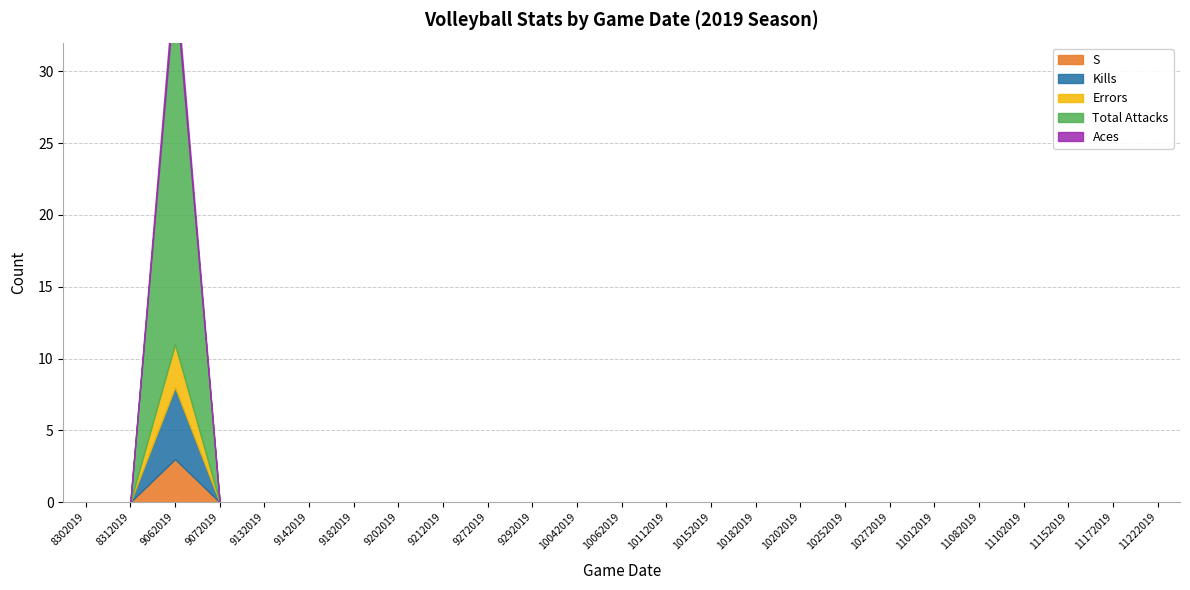

Between 9142019 and 11012019, which series saw the biggest shift?

S